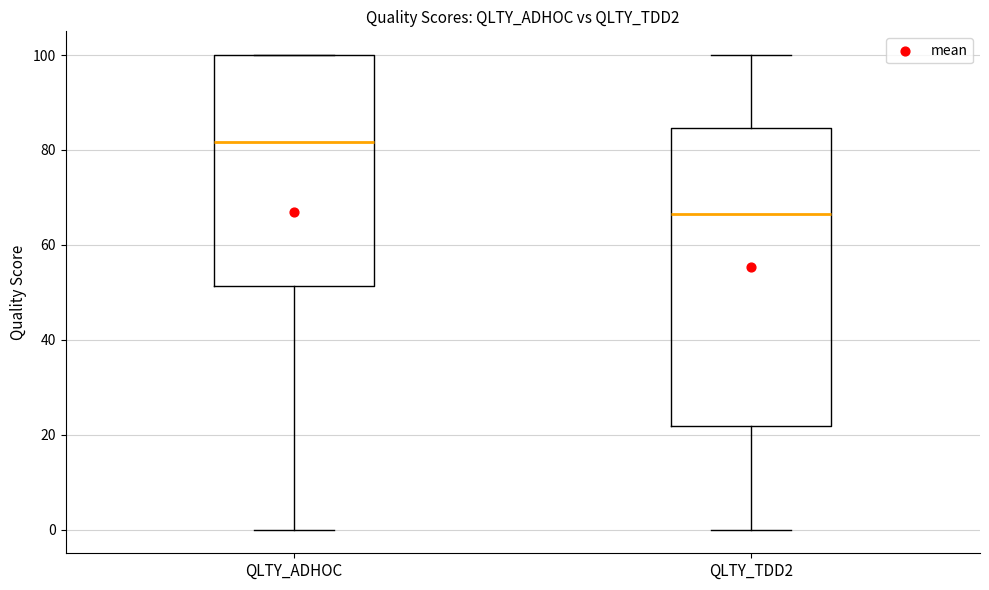

Reading left to right, transcribe this box plot: for each box, give where its median line is, the range the box spans, and where its two whiskers end, as read against the y-axis. The values are not printed on the chart, so give them approximately, as read against the axis.

QLTY_ADHOC: median 82, box 52 to 100, whiskers 0 to 100
QLTY_TDD2: median 66, box 22 to 84, whiskers 0 to 100